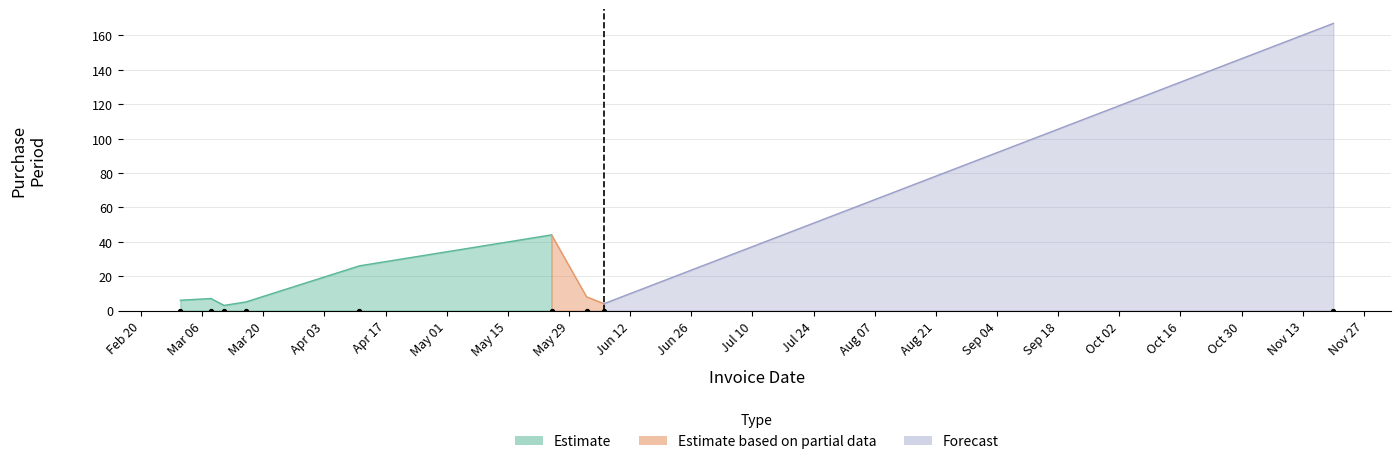

What is the change in value from 2017-04-11 to 2017-06-06?

-22